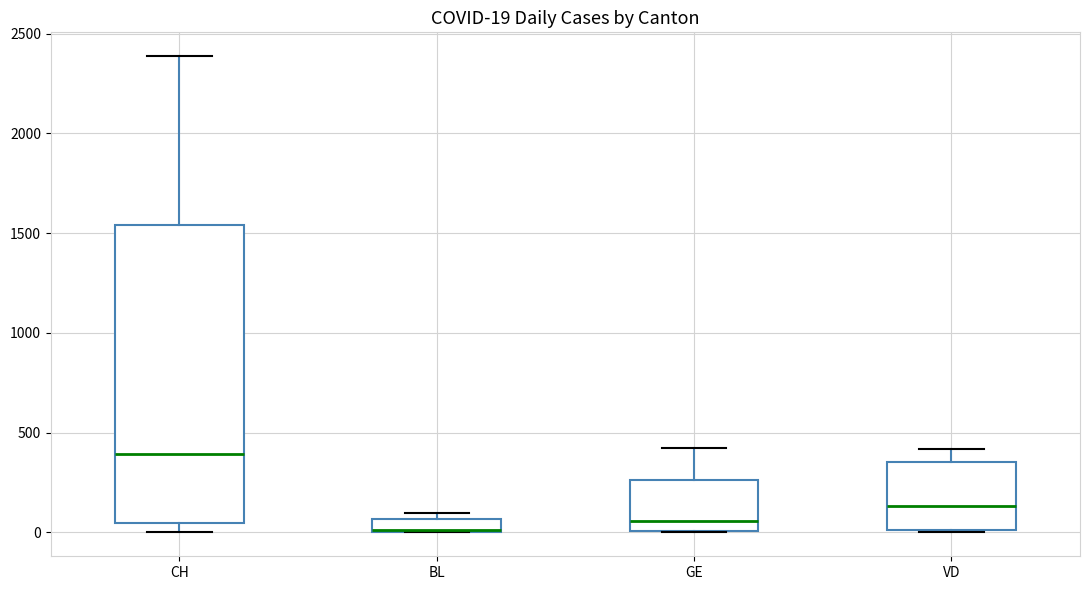

Which box is the tallest, from its lower edge to its upper edge?

CH